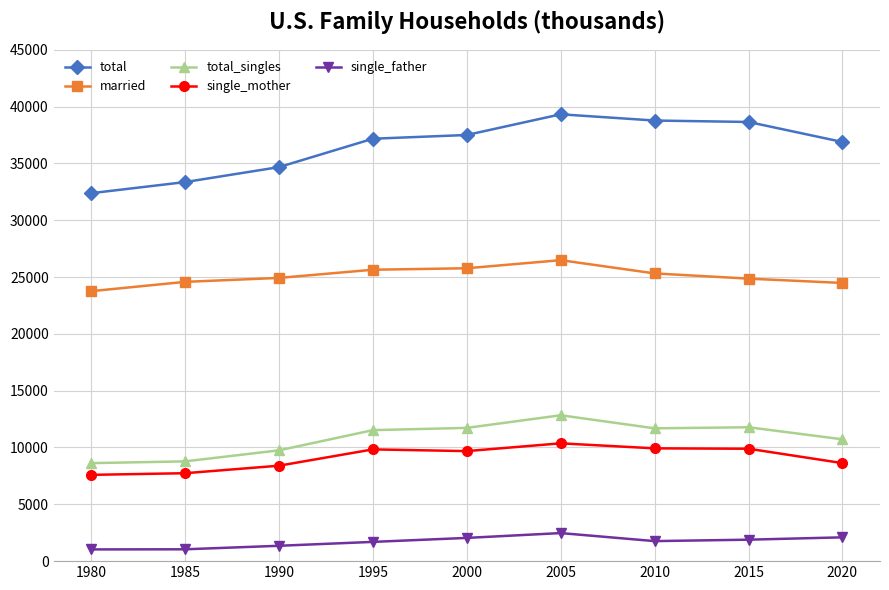

True or false: single_mother and total cross at least once.

False